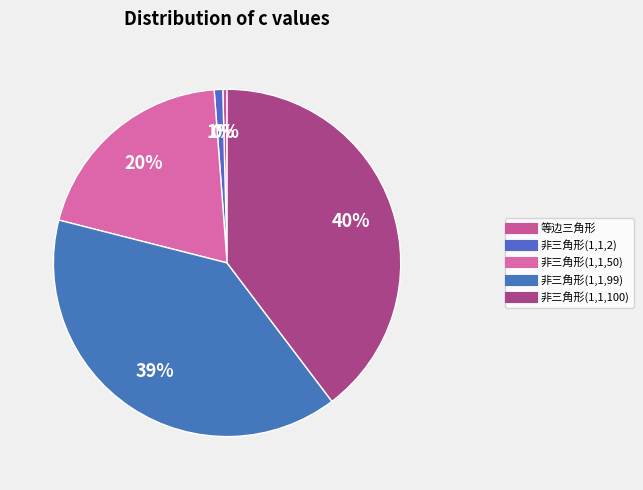

How many segments does this pie chart have?

5